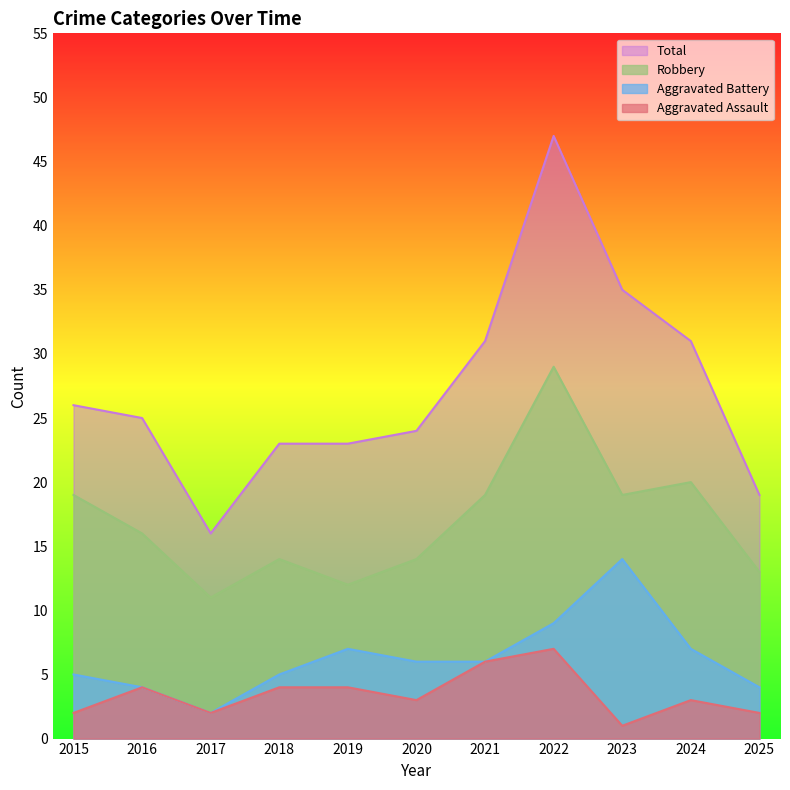

How many distinct data groups are displayed?

4